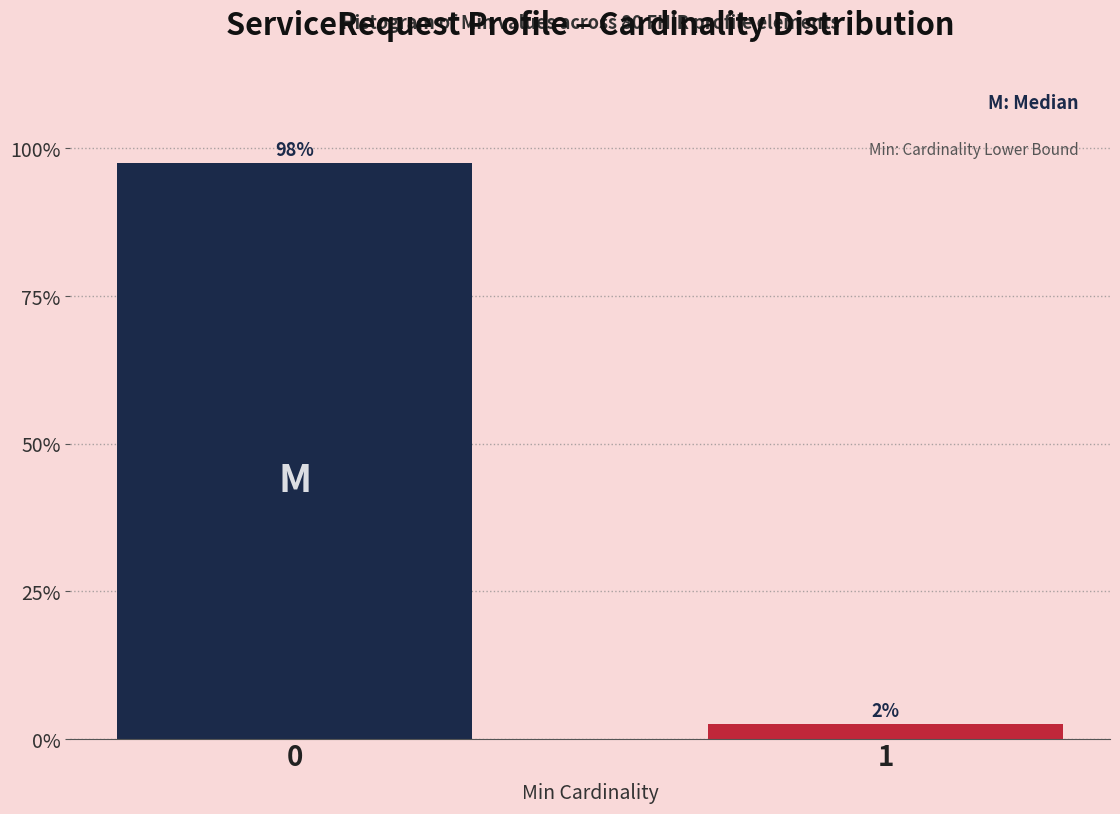

Are the bars horizontal?

No